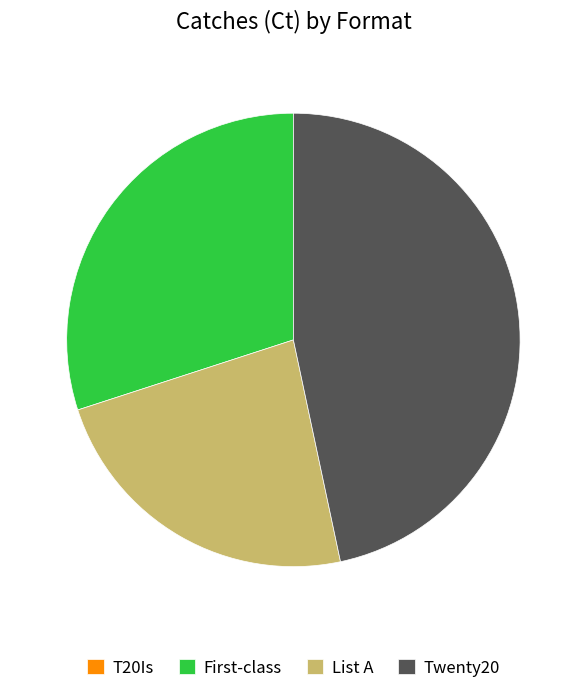

What is the largest slice in the pie chart?

Twenty20